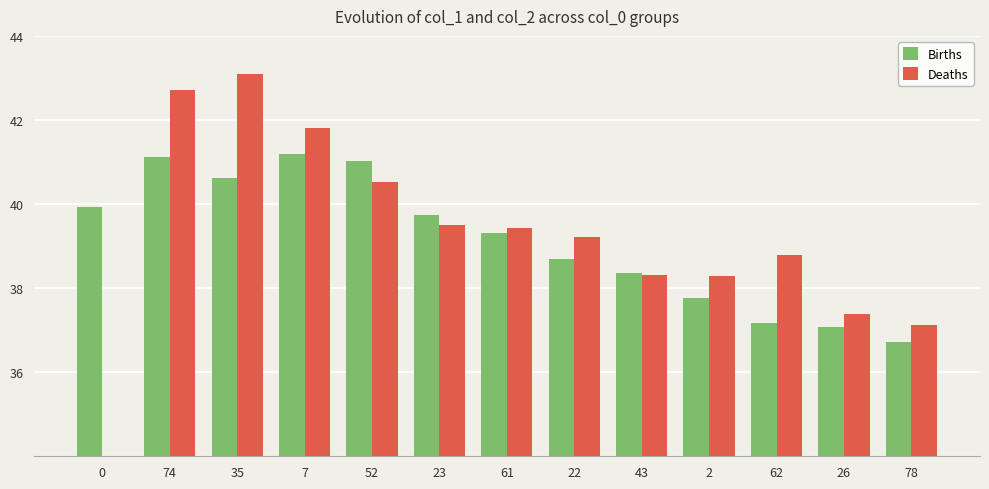

Reading right to left, list all the values displayed in this chart.

Births: 78=36.7	26=37.1	62=37.2	2=37.8	43=38.4	22=38.7	61=39.3	23=39.8	52=41.0	7=41.2	35=40.6	74=41.1	0=39.9
Deaths: 78=37.1	26=37.4	62=38.8	2=38.3	43=38.3	22=39.2	61=39.4	23=39.5	52=40.5	7=41.8	35=43.1	74=42.7	0=32.9